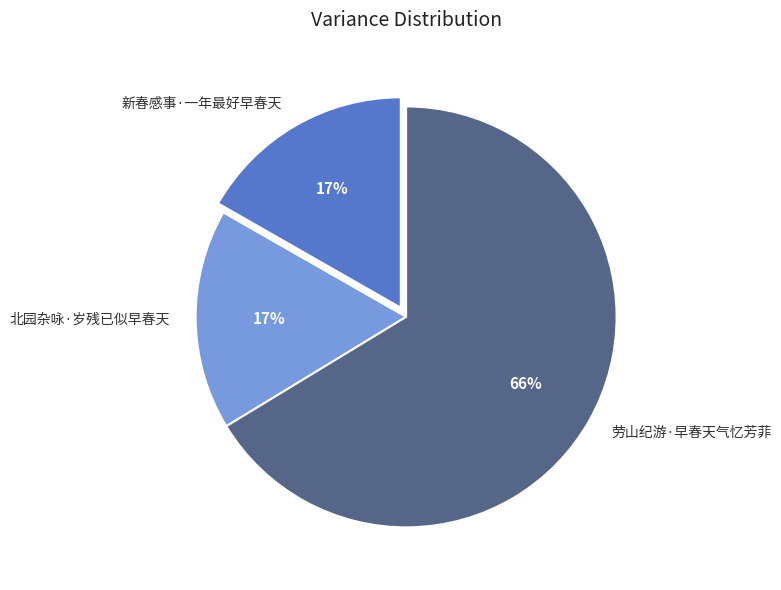

To the nearest percent, what is the difference between the 北园杂咏·岁残已似早春天 and 劳山纪游·早春天气忆芳菲 slice percentages?

49%